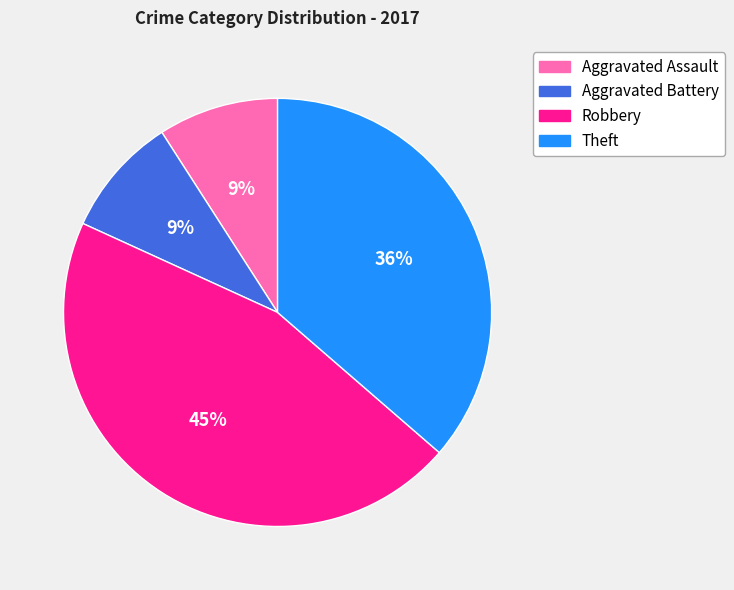

Count the number of slices in the pie.

4